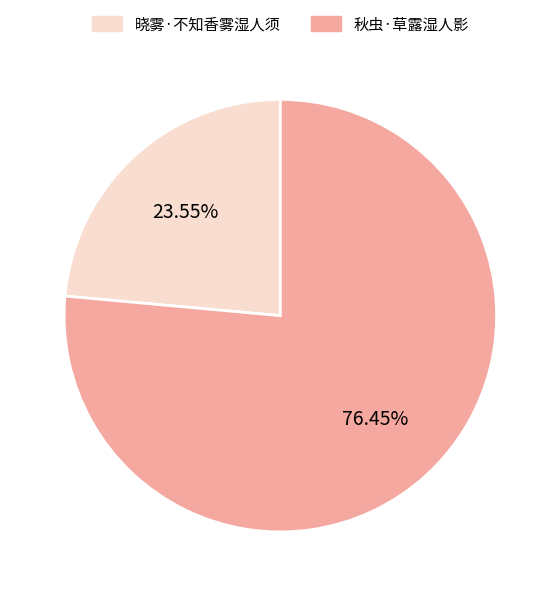

Does 秋虫·草露湿人影 represent more than half of the total?

Yes